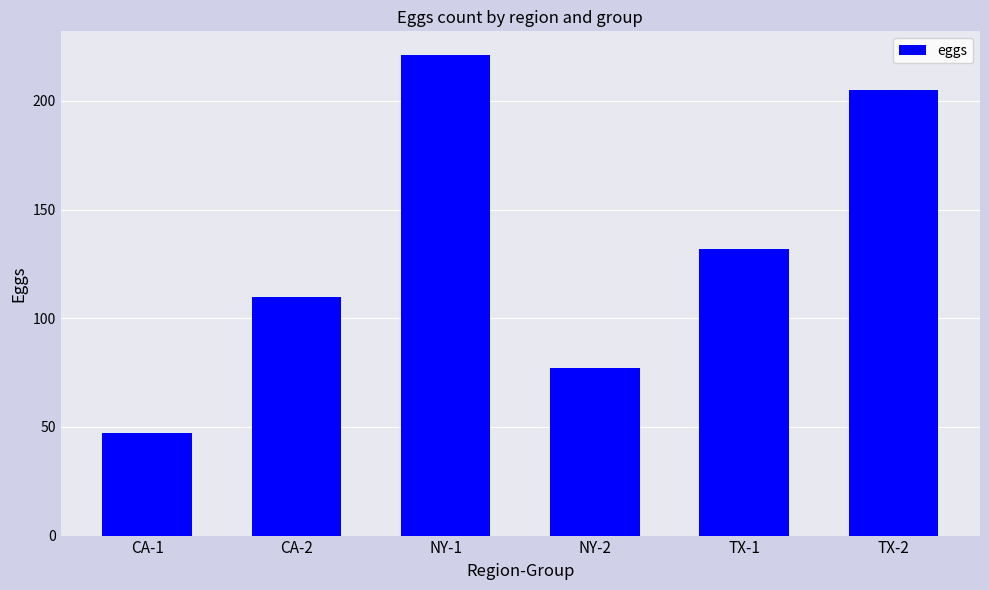

What position from the left is NY-2?

4